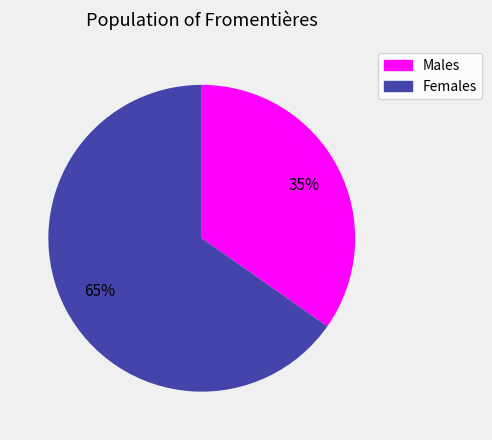

How many slices are in this pie chart?

2